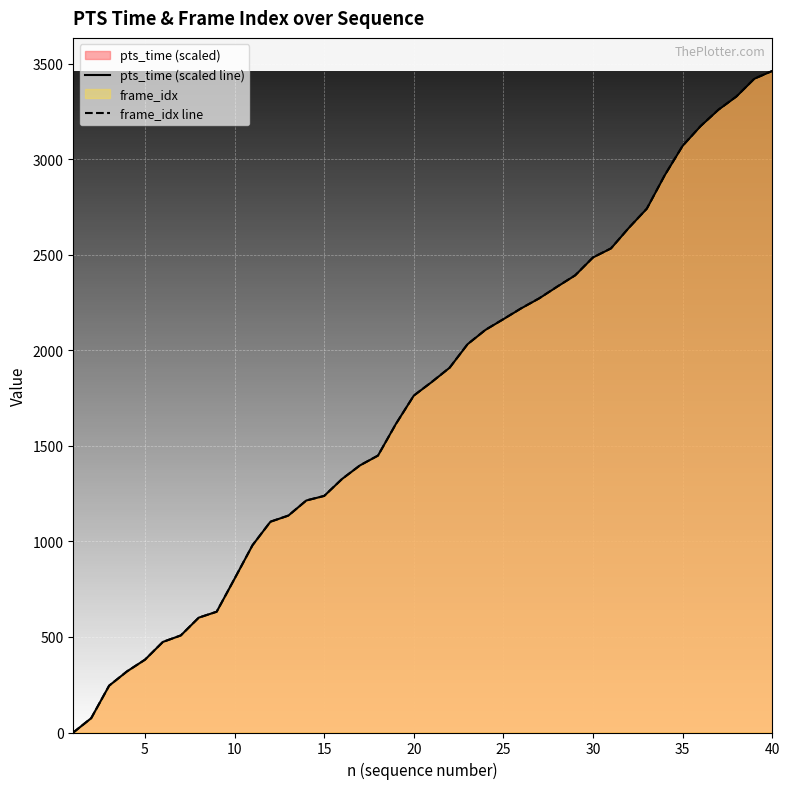

List the series in order of their peak value, highest first.

pts_time (scaled line), frame_idx line